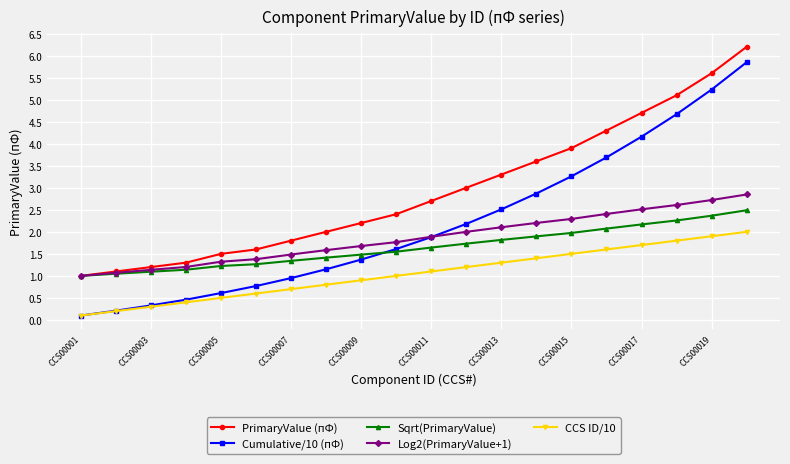

What is the value of the CCS ID/10 point at the 14th from the left?

1.4